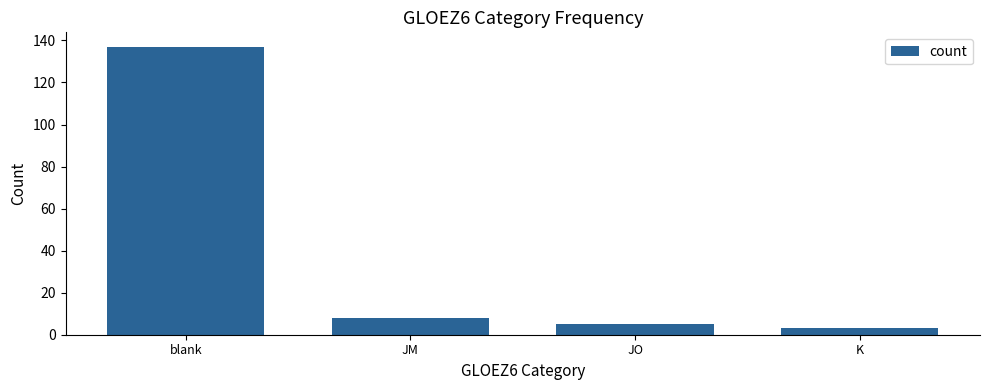

Approximately how many times larger is the value at K compared to JO?

0.6